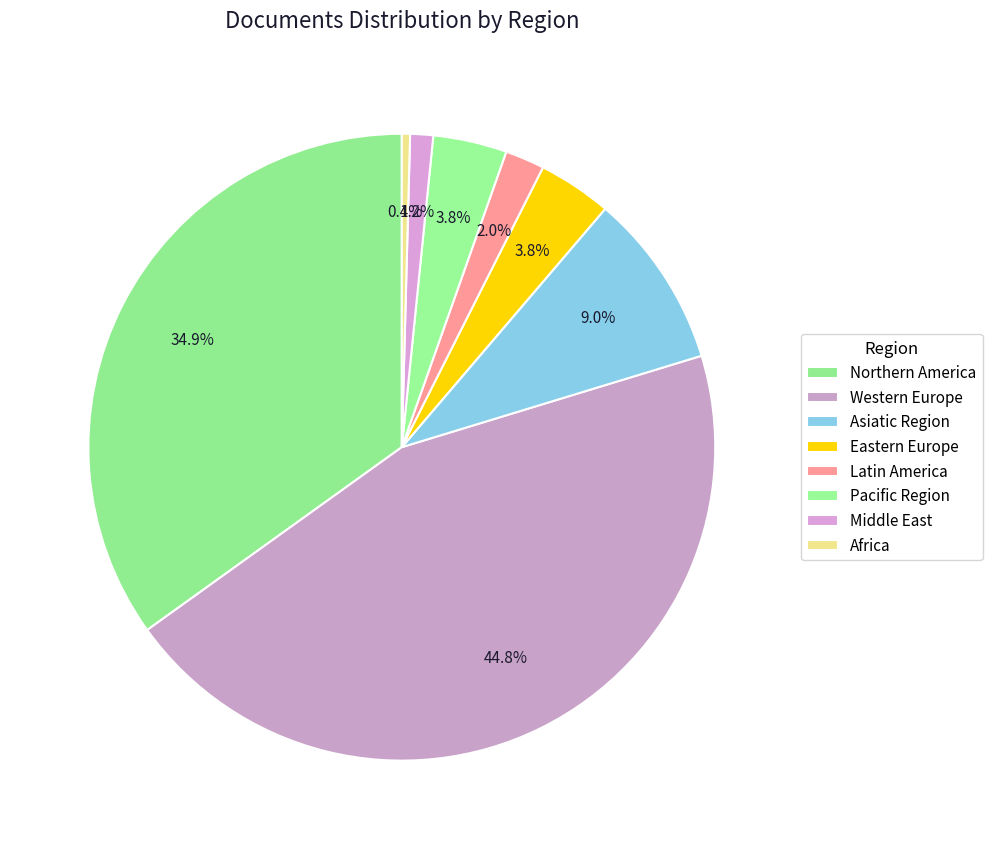

How many slices are in this pie chart?

8